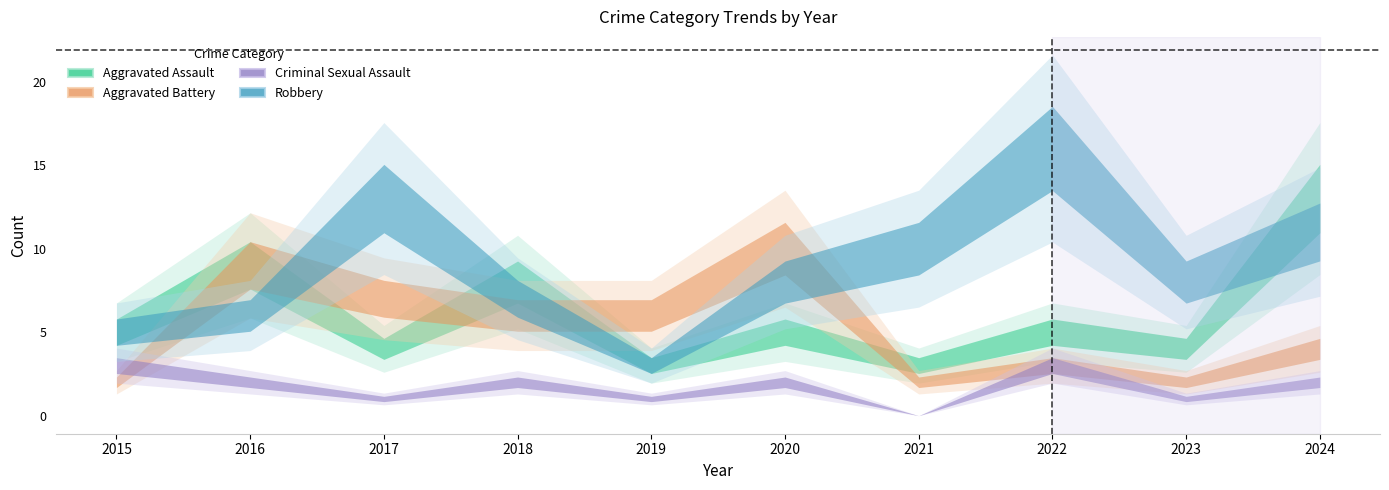

Between 2024 and 2023, which is larger?

2024